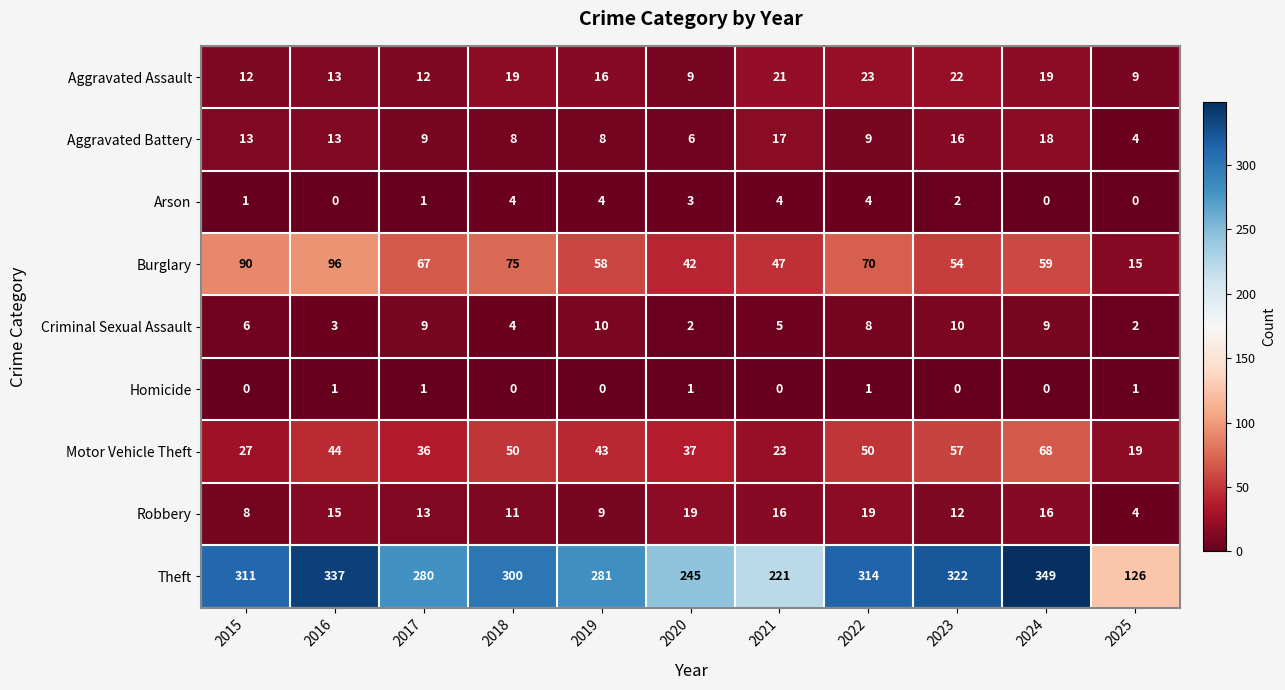

Is it true that Criminal Sexual Assault equals 2 at 2025?

True